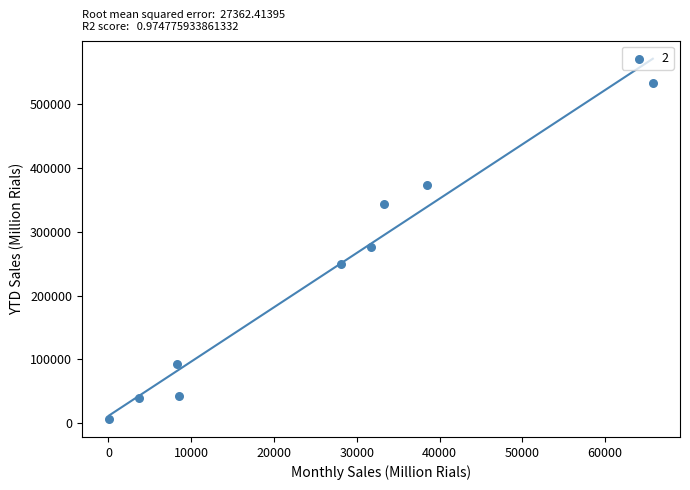

What Y value in the scatter plot is closest to 270180?

276526